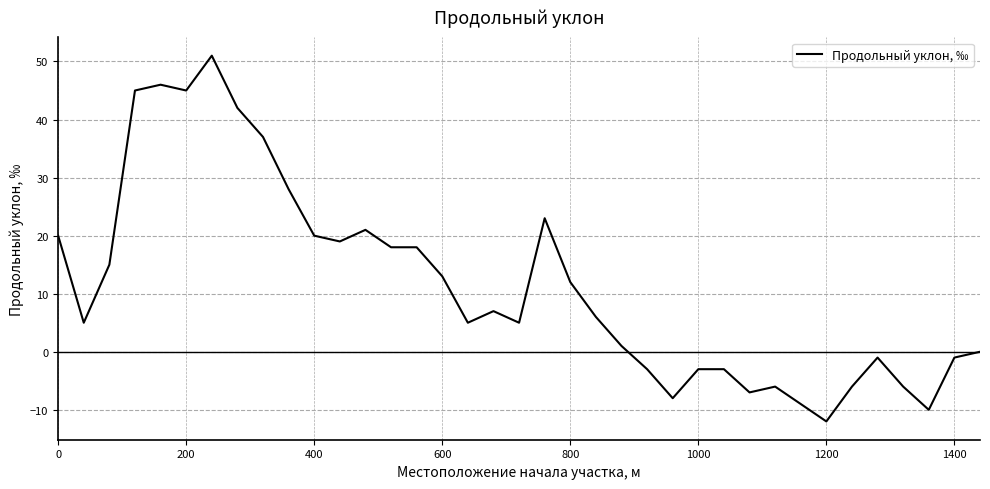

What is the difference between the maximum and minimum values?

63